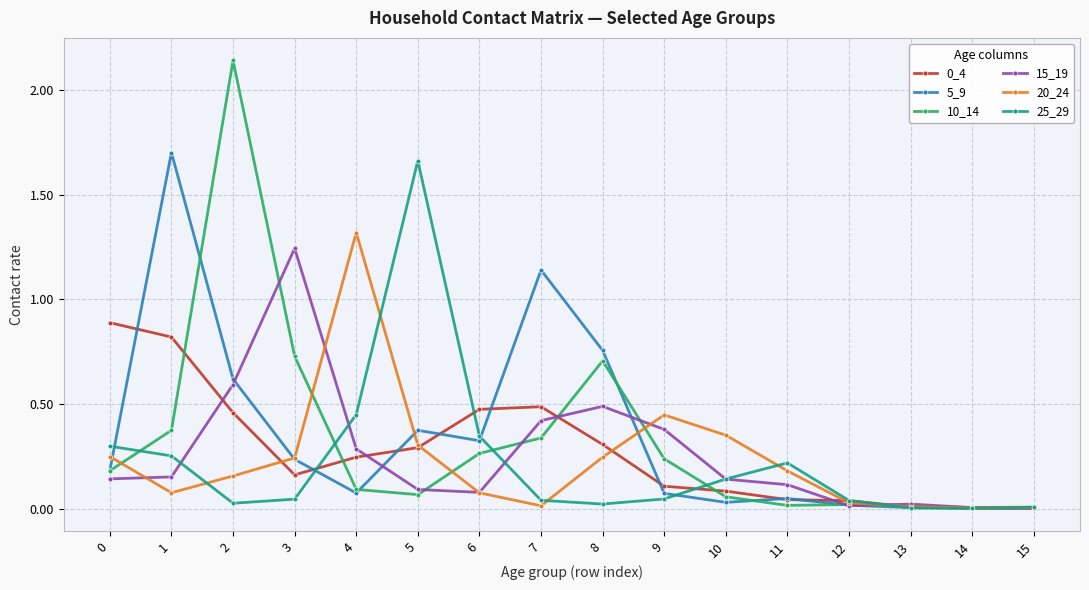

Is it true that 5_9 equals 2.7 at 1?

False